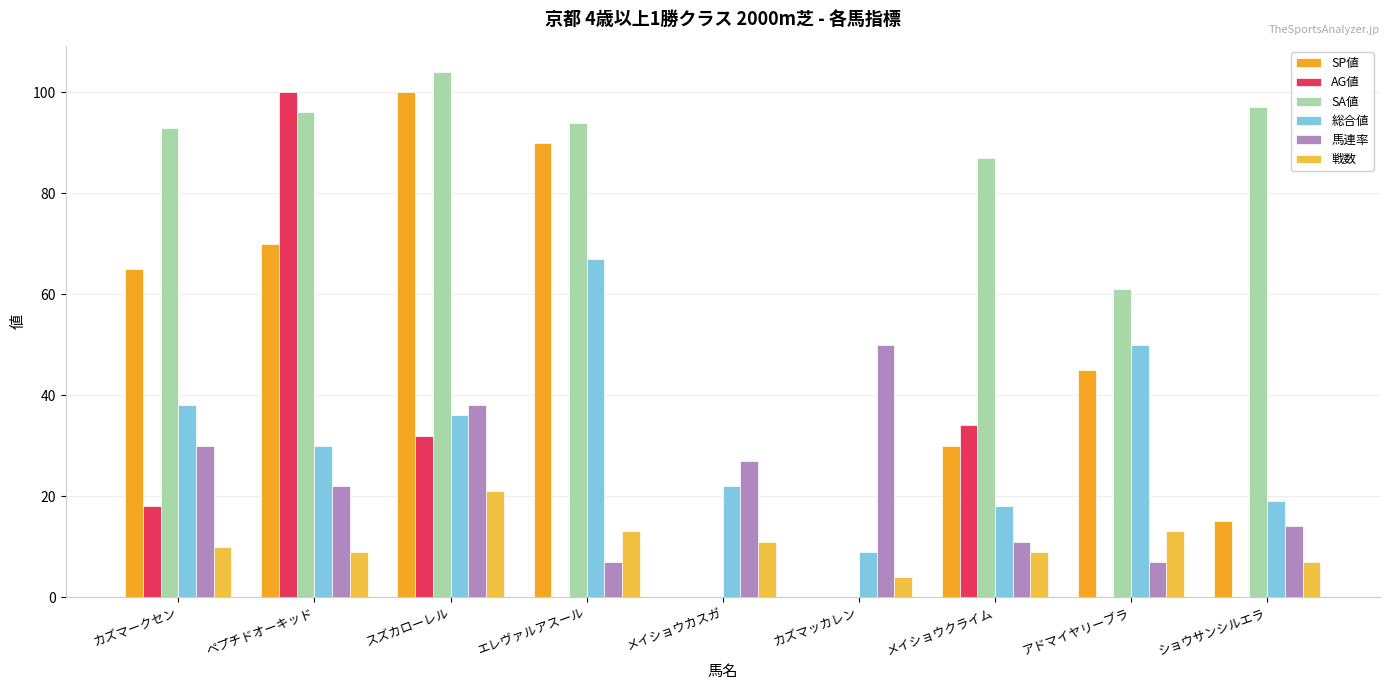

What is the label of the 8th bar from the right?

ペプチドオーキッド